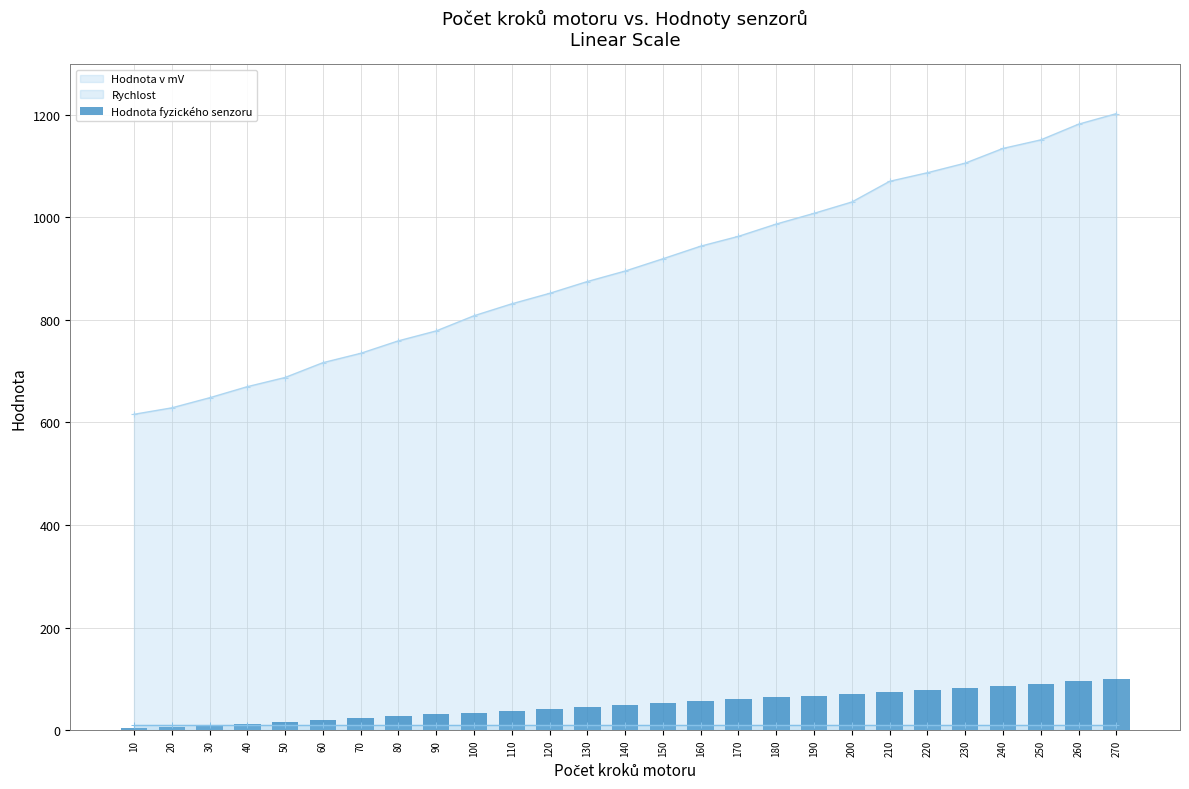

List the labels in order of value, largest first.

270, 260, 250, 240, 230, 220, 210, 200, 190, 180, 170, 160, 150, 140, 130, 120, 110, 100, 90, 80, 70, 60, 50, 40, 30, 20, 10